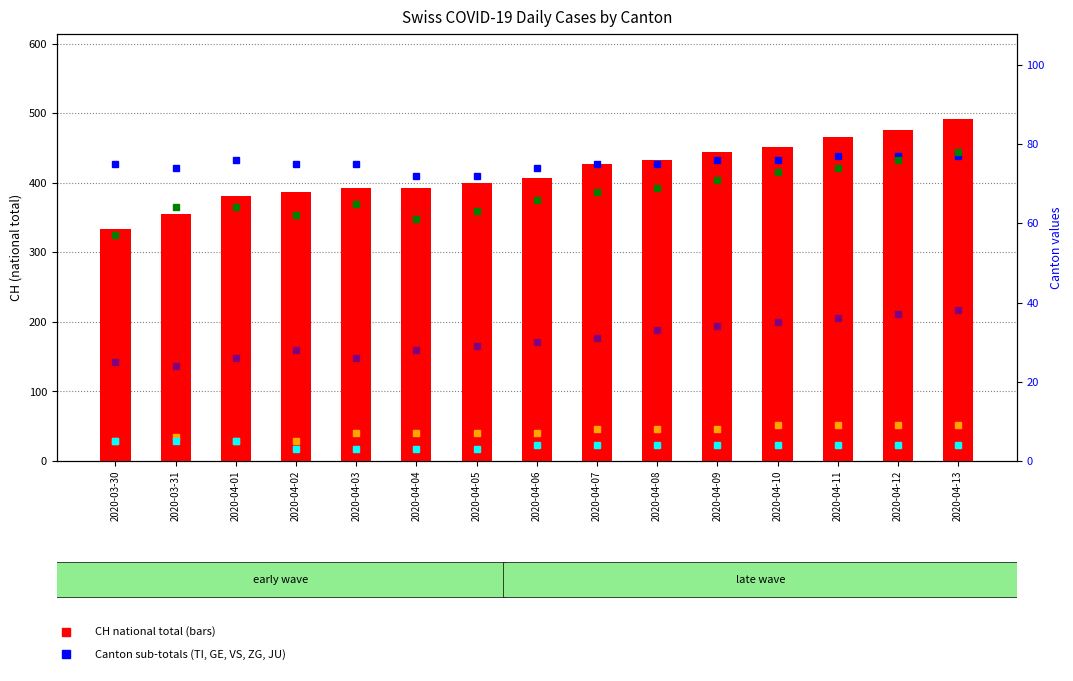

How many data points in ZG are above 7?

7